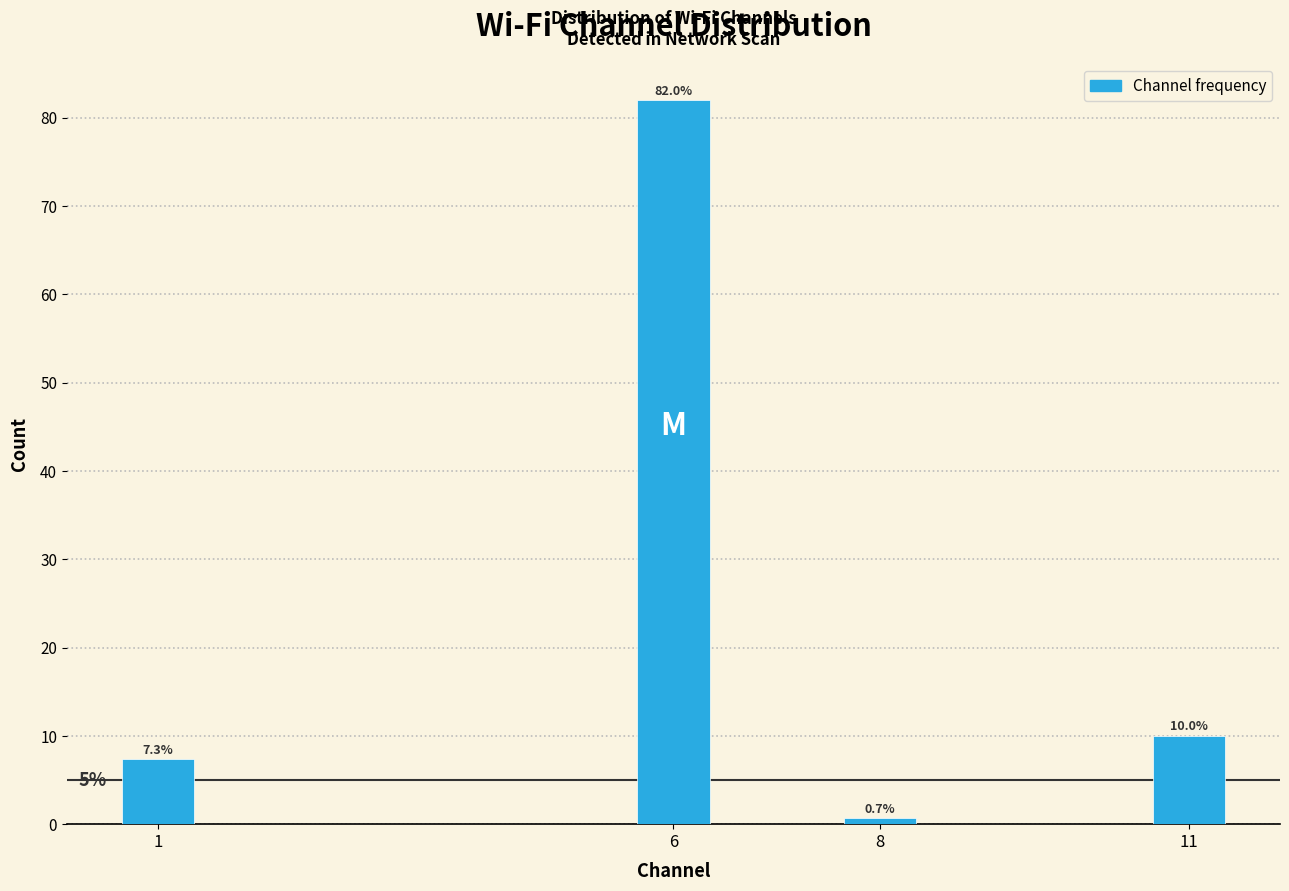

Reading right to left, what are all the values shown in this chart?

10.0	0.7	82.0	7.3